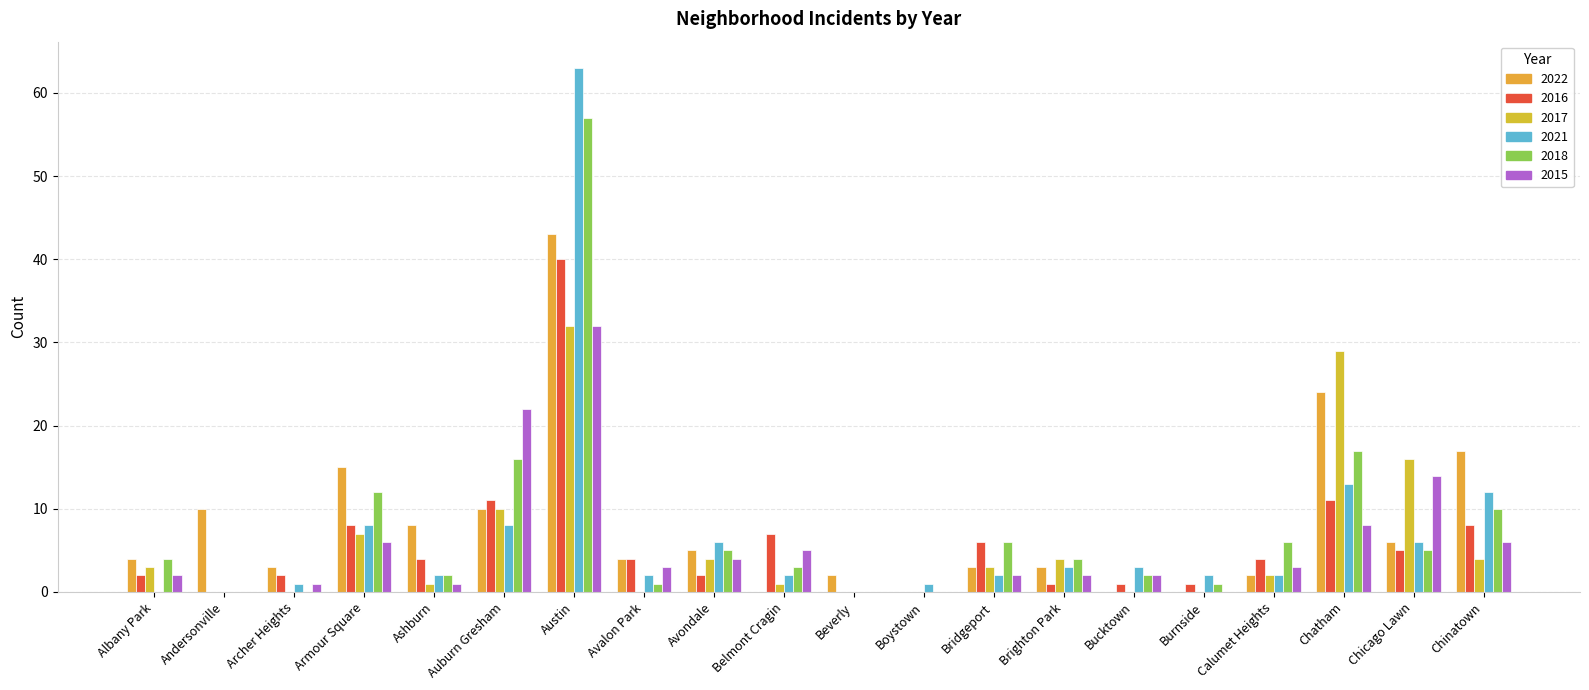

What is the sum of all 2016 values?

117